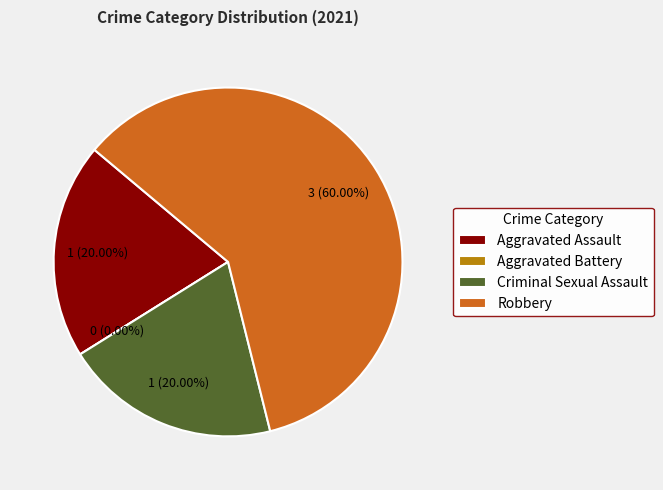

To the nearest percent, what percentage of the pie is Robbery?

60%